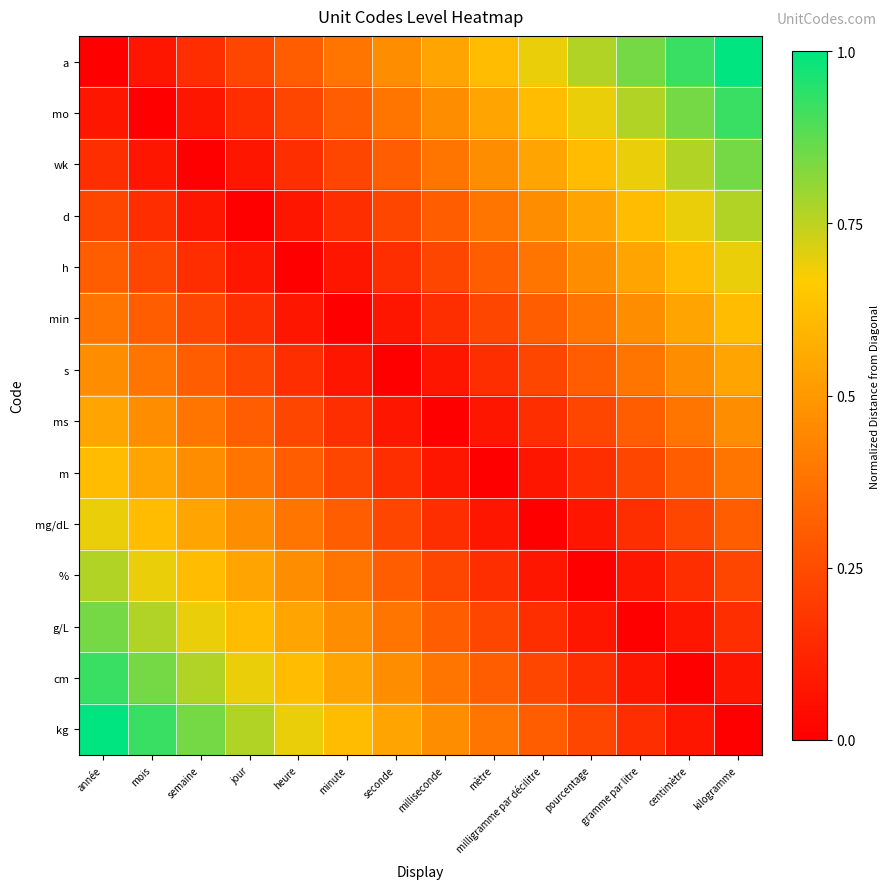

Reading left to right, list all the values displayed in this chart.

a: année=0.0	mois=0.1	semaine=0.2	jour=0.2	heure=0.3	minute=0.4	seconde=0.5	milliseconde=0.5	mètre=0.6	milligramme par décilitre=0.7	pourcentage=0.8	gramme par litre=0.8	centimètre=0.9	kilogramme=1.0
mo: année=0.1	mois=0.0	semaine=0.1	jour=0.2	heure=0.2	minute=0.3	seconde=0.4	milliseconde=0.5	mètre=0.5	milligramme par décilitre=0.6	pourcentage=0.7	gramme par litre=0.8	centimètre=0.8	kilogramme=0.9
wk: année=0.2	mois=0.1	semaine=0.0	jour=0.1	heure=0.2	minute=0.2	seconde=0.3	milliseconde=0.4	mètre=0.5	milligramme par décilitre=0.5	pourcentage=0.6	gramme par litre=0.7	centimètre=0.8	kilogramme=0.8
d: année=0.2	mois=0.2	semaine=0.1	jour=0.0	heure=0.1	minute=0.2	seconde=0.2	milliseconde=0.3	mètre=0.4	milligramme par décilitre=0.5	pourcentage=0.5	gramme par litre=0.6	centimètre=0.7	kilogramme=0.8
h: année=0.3	mois=0.2	semaine=0.2	jour=0.1	heure=0.0	minute=0.1	seconde=0.2	milliseconde=0.2	mètre=0.3	milligramme par décilitre=0.4	pourcentage=0.5	gramme par litre=0.5	centimètre=0.6	kilogramme=0.7
min: année=0.4	mois=0.3	semaine=0.2	jour=0.2	heure=0.1	minute=0.0	seconde=0.1	milliseconde=0.2	mètre=0.2	milligramme par décilitre=0.3	pourcentage=0.4	gramme par litre=0.5	centimètre=0.5	kilogramme=0.6
s: année=0.5	mois=0.4	semaine=0.3	jour=0.2	heure=0.2	minute=0.1	seconde=0.0	milliseconde=0.1	mètre=0.2	milligramme par décilitre=0.2	pourcentage=0.3	gramme par litre=0.4	centimètre=0.5	kilogramme=0.5
ms: année=0.5	mois=0.5	semaine=0.4	jour=0.3	heure=0.2	minute=0.2	seconde=0.1	milliseconde=0.0	mètre=0.1	milligramme par décilitre=0.2	pourcentage=0.2	gramme par litre=0.3	centimètre=0.4	kilogramme=0.5
m: année=0.6	mois=0.5	semaine=0.5	jour=0.4	heure=0.3	minute=0.2	seconde=0.2	milliseconde=0.1	mètre=0.0	milligramme par décilitre=0.1	pourcentage=0.2	gramme par litre=0.2	centimètre=0.3	kilogramme=0.4
mg/dL: année=0.7	mois=0.6	semaine=0.5	jour=0.5	heure=0.4	minute=0.3	seconde=0.2	milliseconde=0.2	mètre=0.1	milligramme par décilitre=0.0	pourcentage=0.1	gramme par litre=0.2	centimètre=0.2	kilogramme=0.3
%: année=0.8	mois=0.7	semaine=0.6	jour=0.5	heure=0.5	minute=0.4	seconde=0.3	milliseconde=0.2	mètre=0.2	milligramme par décilitre=0.1	pourcentage=0.0	gramme par litre=0.1	centimètre=0.2	kilogramme=0.2
g/L: année=0.8	mois=0.8	semaine=0.7	jour=0.6	heure=0.5	minute=0.5	seconde=0.4	milliseconde=0.3	mètre=0.2	milligramme par décilitre=0.2	pourcentage=0.1	gramme par litre=0.0	centimètre=0.1	kilogramme=0.2
cm: année=0.9	mois=0.8	semaine=0.8	jour=0.7	heure=0.6	minute=0.5	seconde=0.5	milliseconde=0.4	mètre=0.3	milligramme par décilitre=0.2	pourcentage=0.2	gramme par litre=0.1	centimètre=0.0	kilogramme=0.1
kg: année=1.0	mois=0.9	semaine=0.8	jour=0.8	heure=0.7	minute=0.6	seconde=0.5	milliseconde=0.5	mètre=0.4	milligramme par décilitre=0.3	pourcentage=0.2	gramme par litre=0.2	centimètre=0.1	kilogramme=0.0